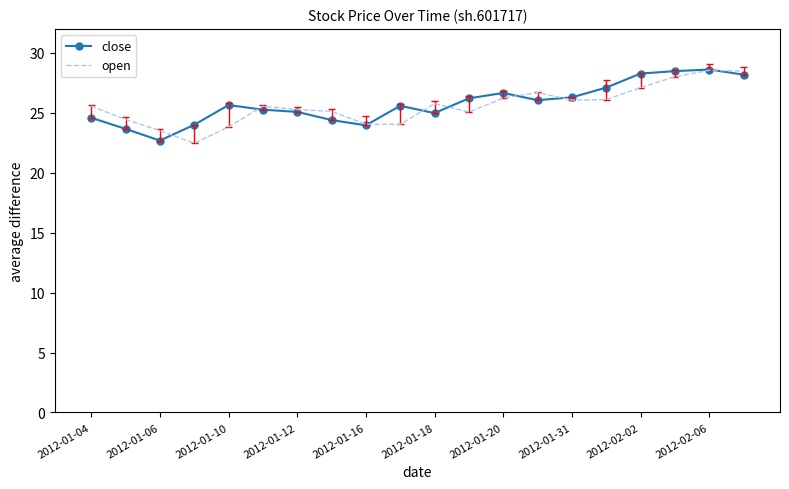

The open series shows 43.7 at 2012-02-02. True or false?

False